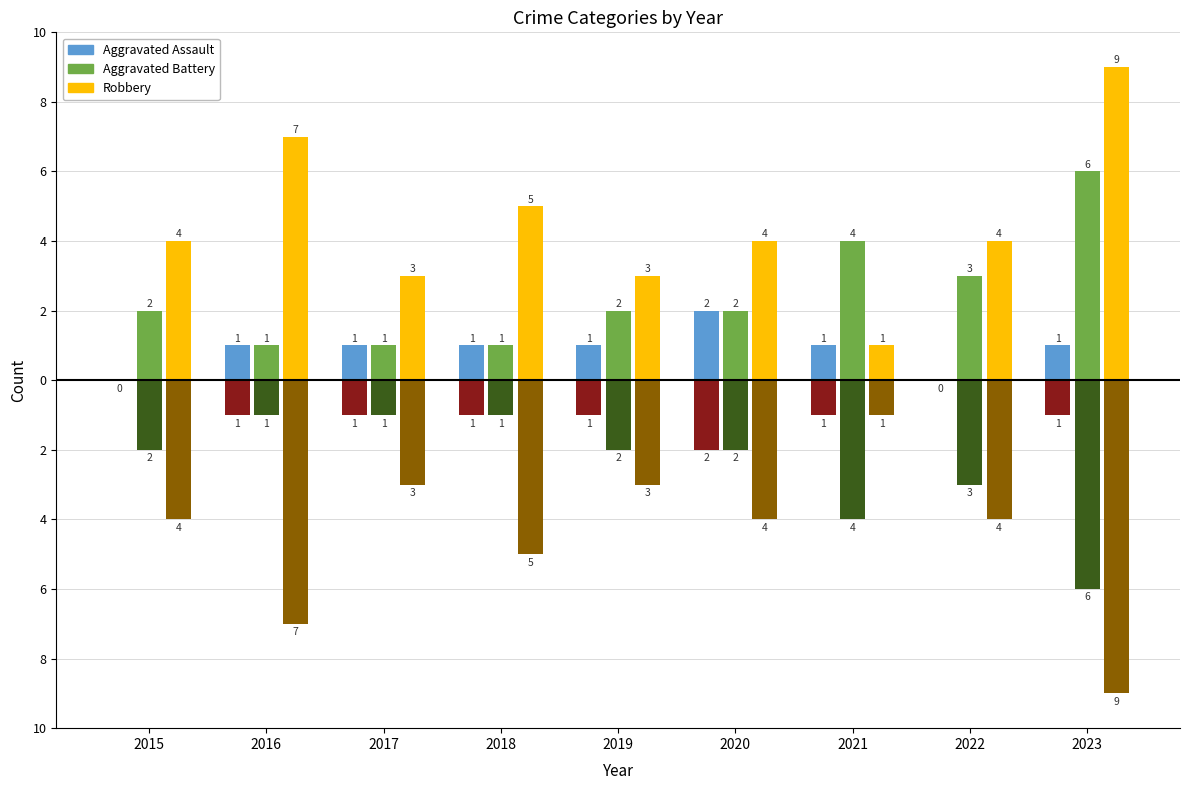

Does the chart contain stacked bars?

No